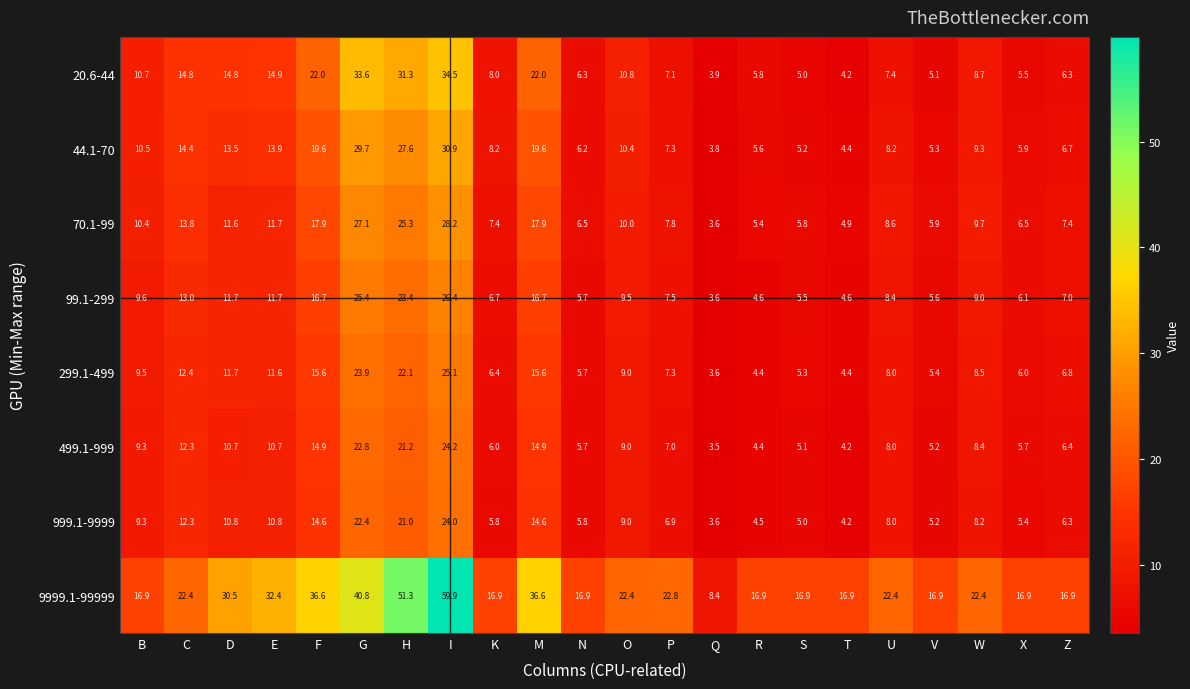

Rank the series at W from highest to lowest value.

9999.1-99999, 70.1-99, 44.1-70, 99.1-299, 20.6-44, 299.1-499, 499.1-999, 999.1-9999